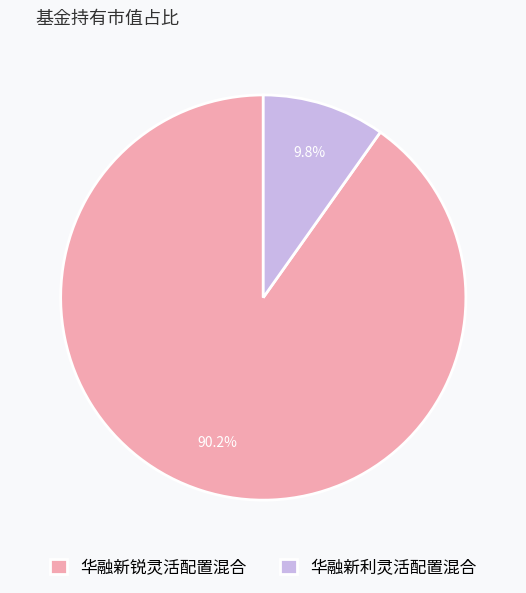

To the nearest percent, what is the difference between the largest and smallest slice percentages?

80%